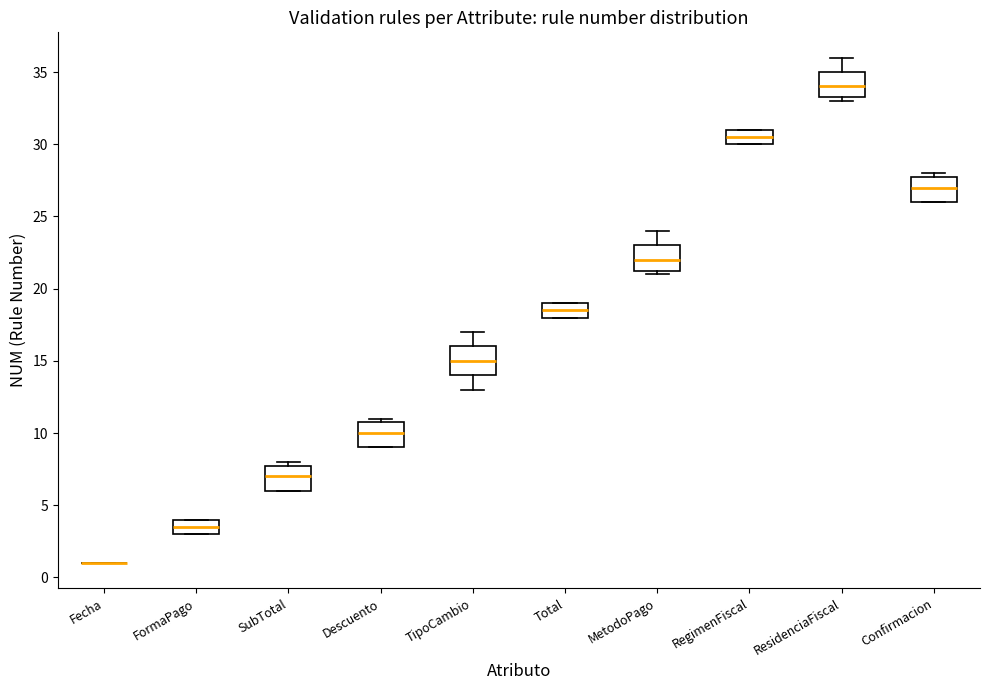

Where does the median line of the box for FormaPago sit on the y-axis? The values are not printed on the chart, so give them approximately, as read against the axis.

3.5